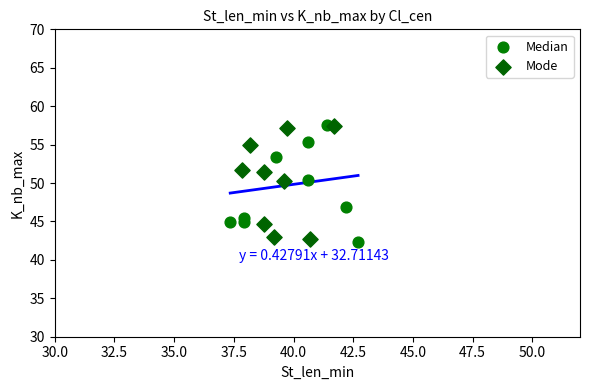

What are all the series names shown in the legend?

Median, Mode